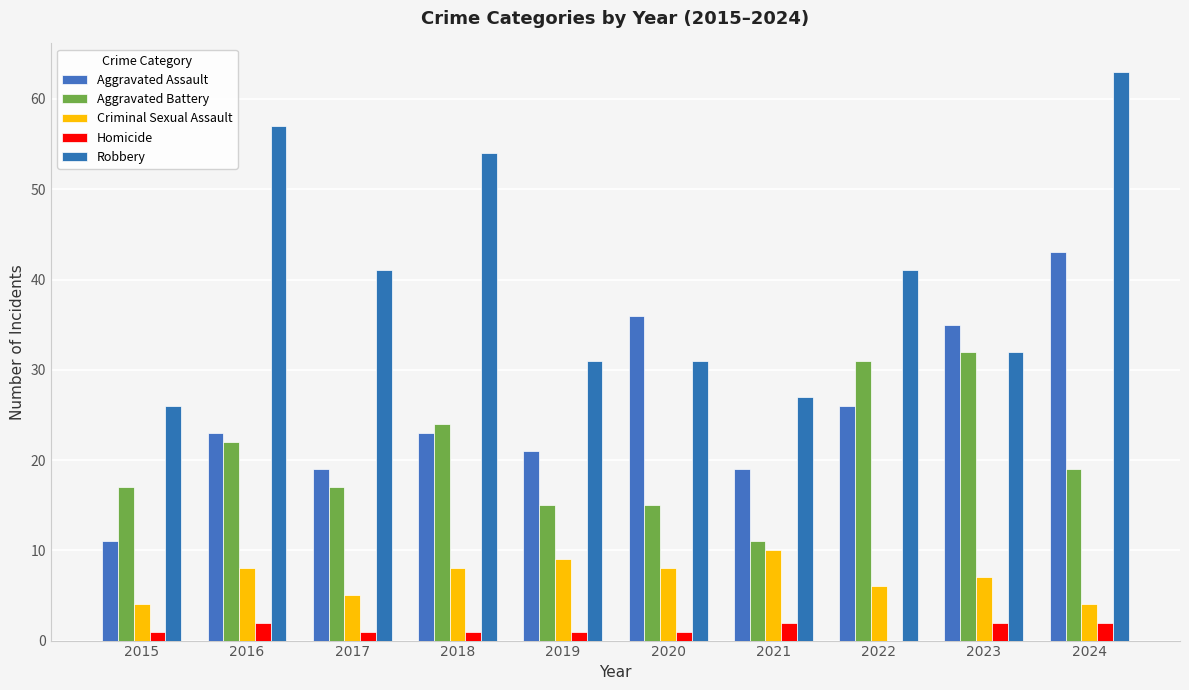

What is the average value of the Homicide series?

1